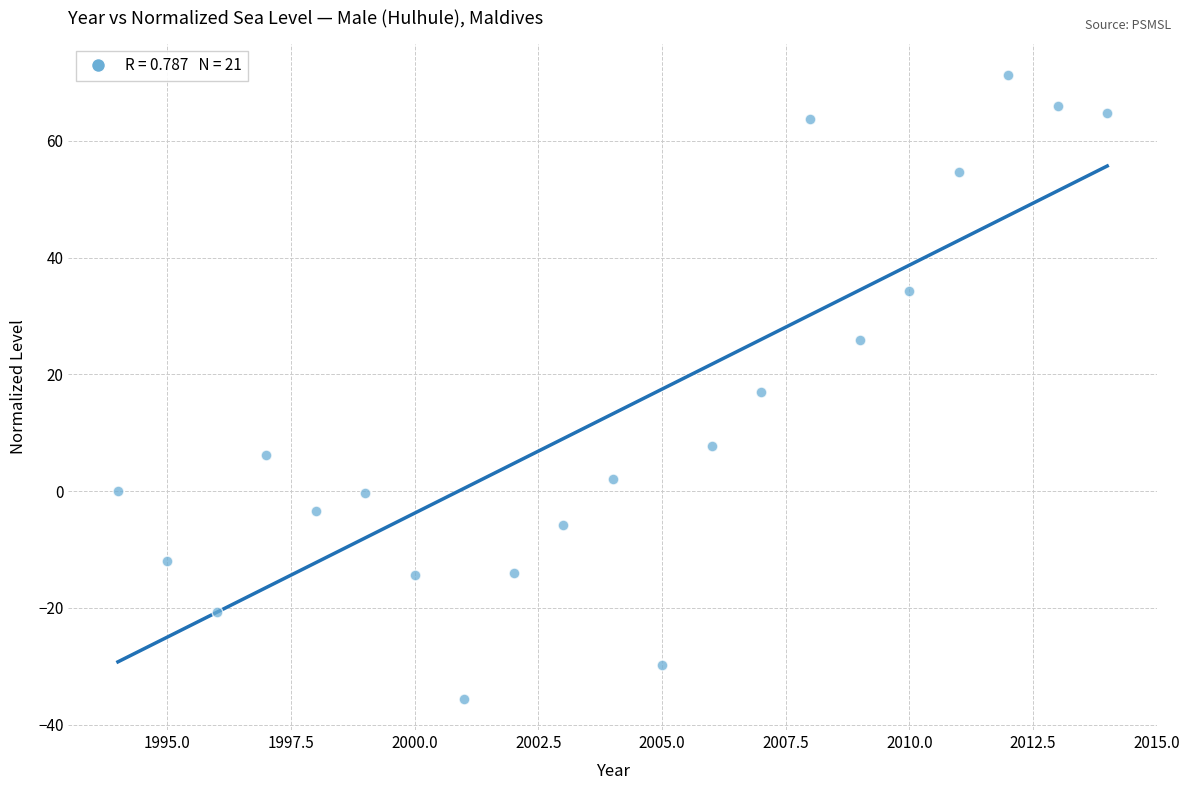

What is the range of Y values (max minus min)?

106.9